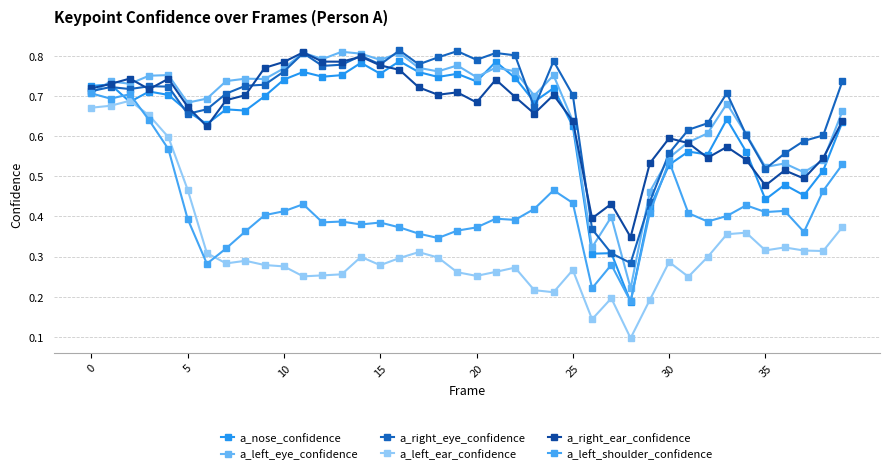

How many a_left_shoulder_confidence values are between 0 and 1?

40